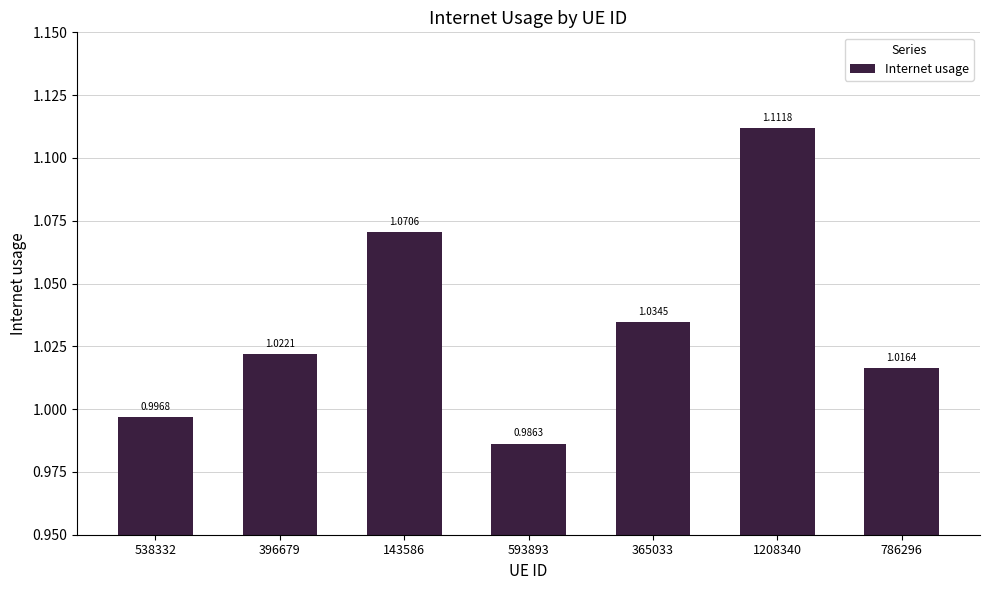

List the labels in order of value, smallest first.

593893, 538332, 786296, 396679, 365033, 143586, 1208340